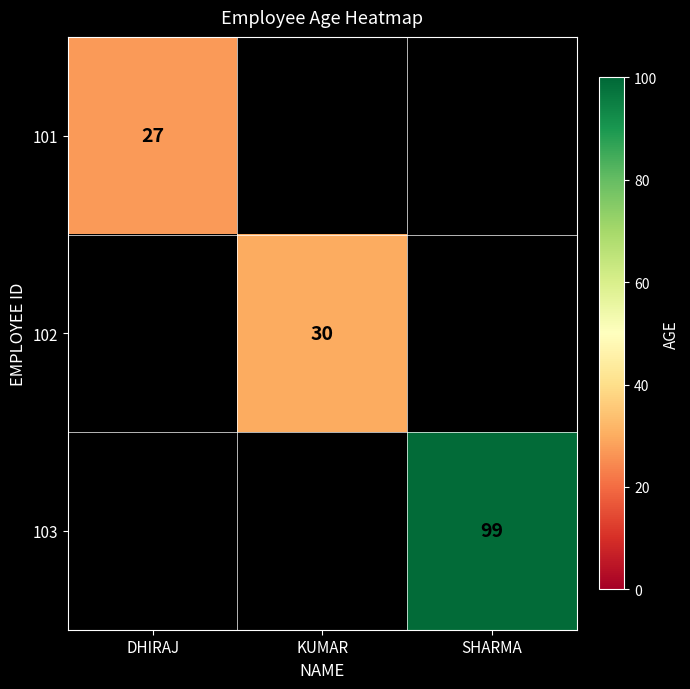

The value of 103 at SHARMA is 99. True or false?

True